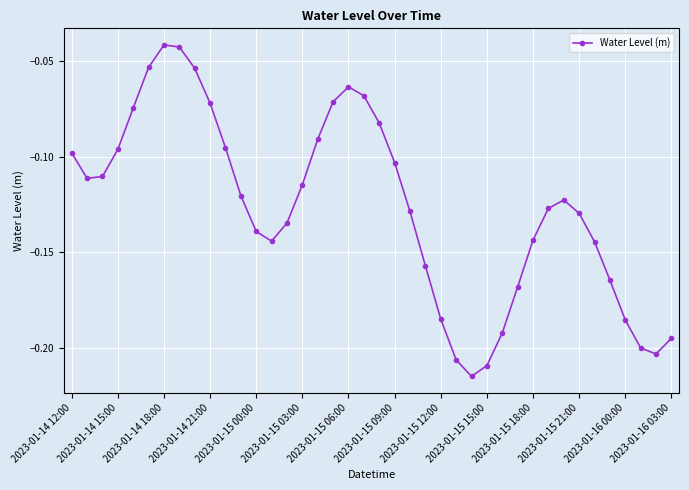

What is the difference between the second highest and minimum values?

0.2